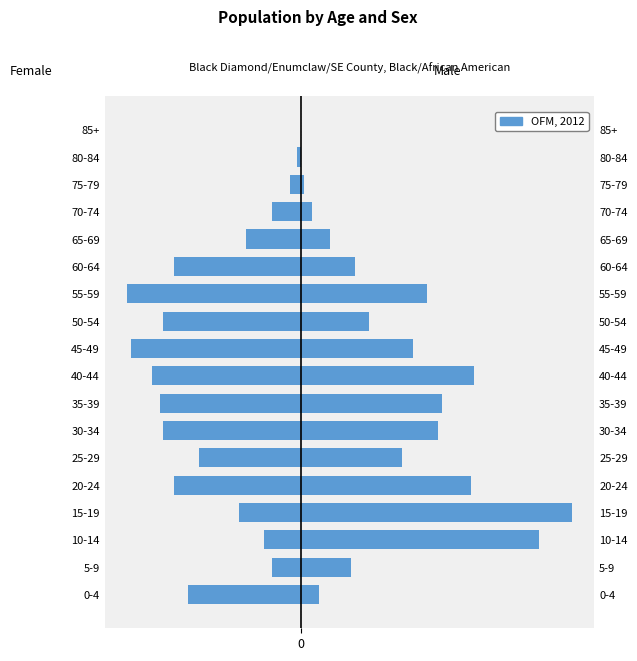

Is the value of Class 0 (Female side) at 0-4 greater than the value of Class 1 (Male side) at 25-29?

No